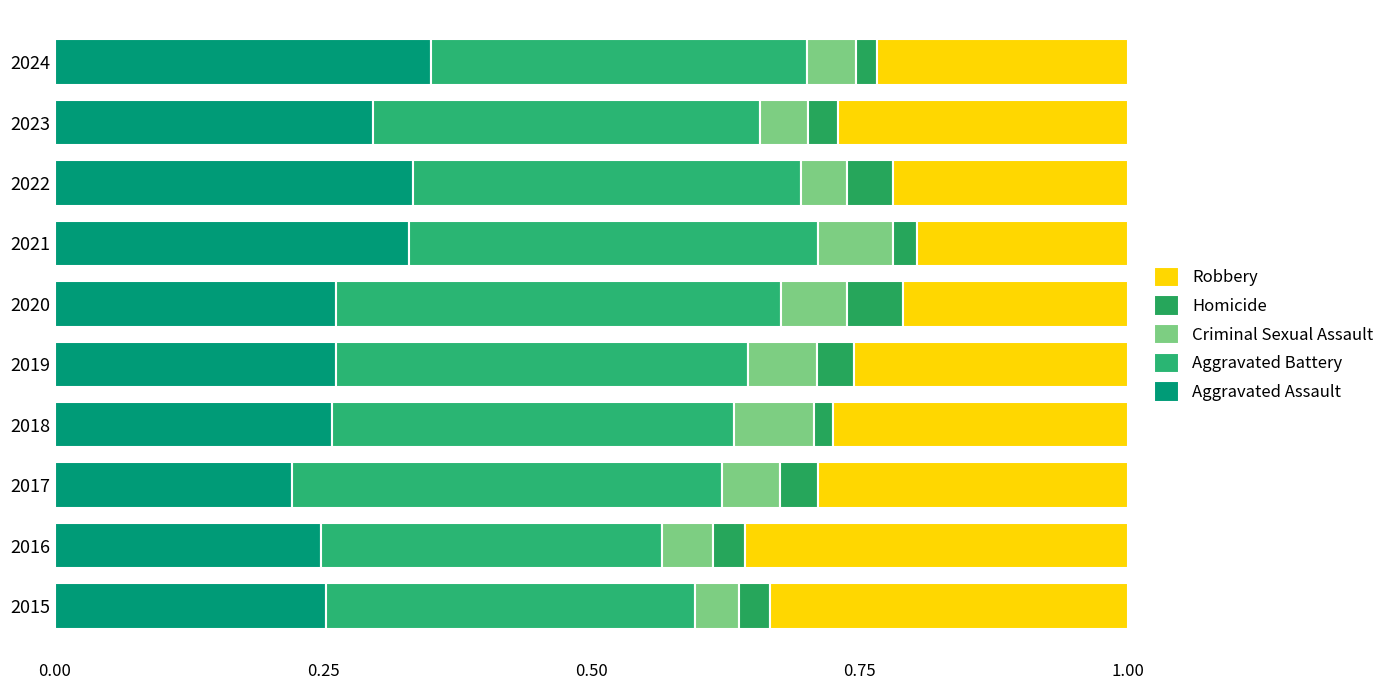

What is the value of the Criminal Sexual Assault bar at the 6th from the left?

0.1